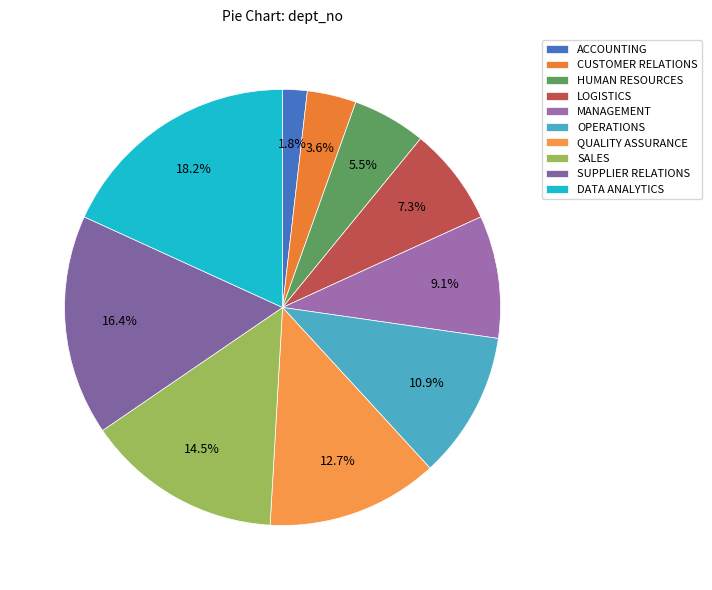

What portion of the pie excludes LOGISTICS?

92.7%